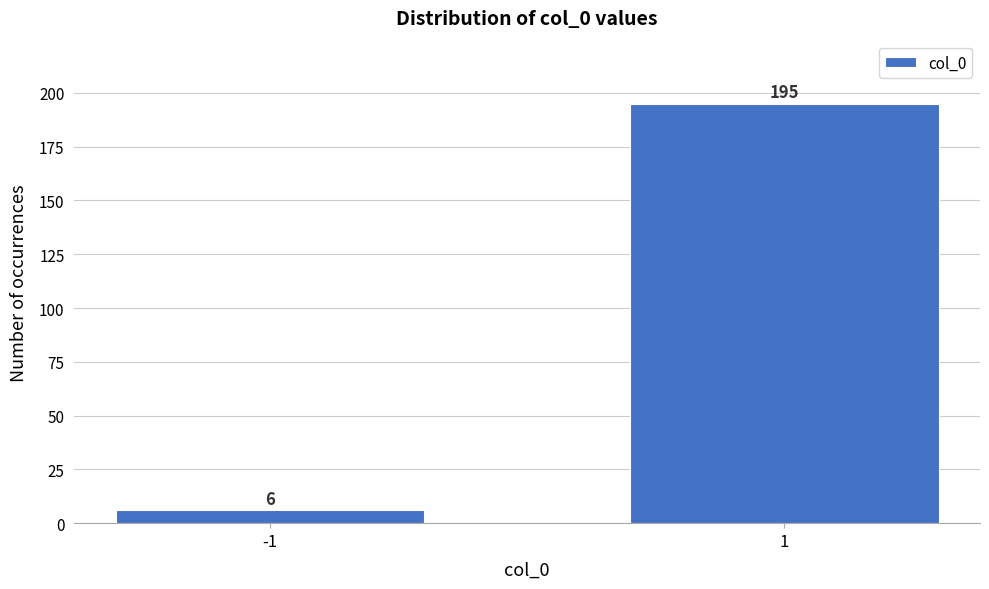

Reading right to left, what are all the values shown in this chart?

195	6